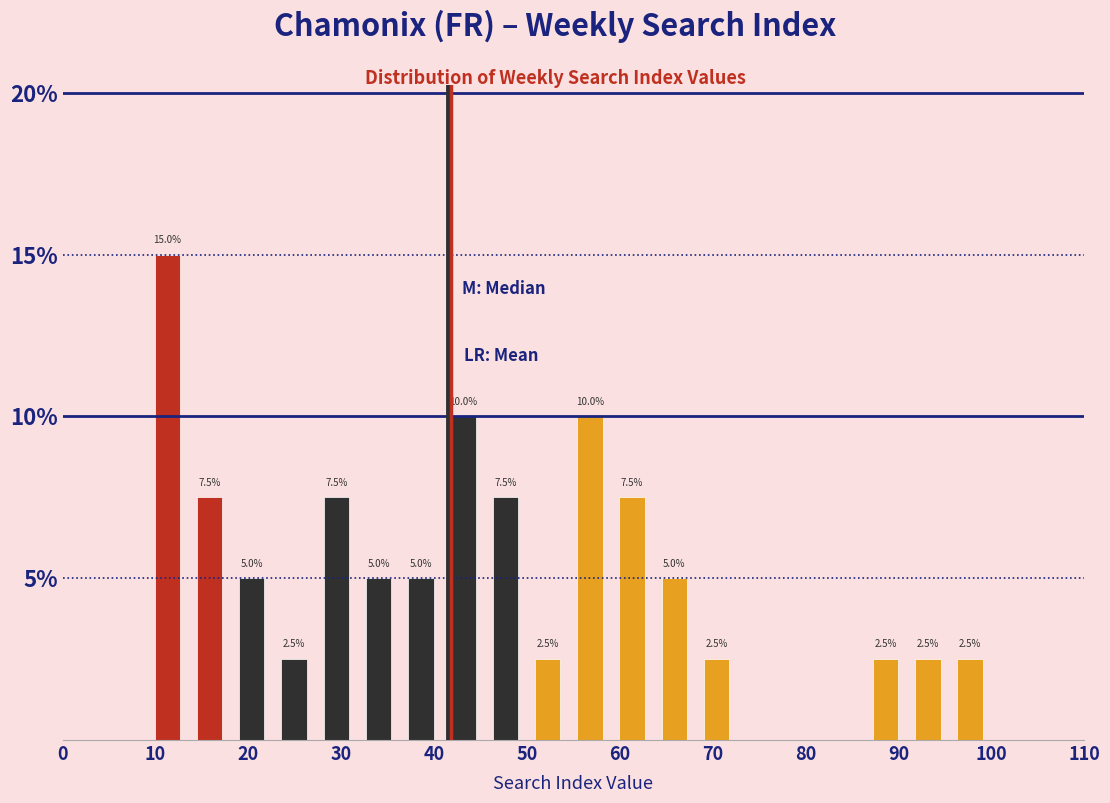

Which range on the x-axis has the tallest bar?

9 to 14